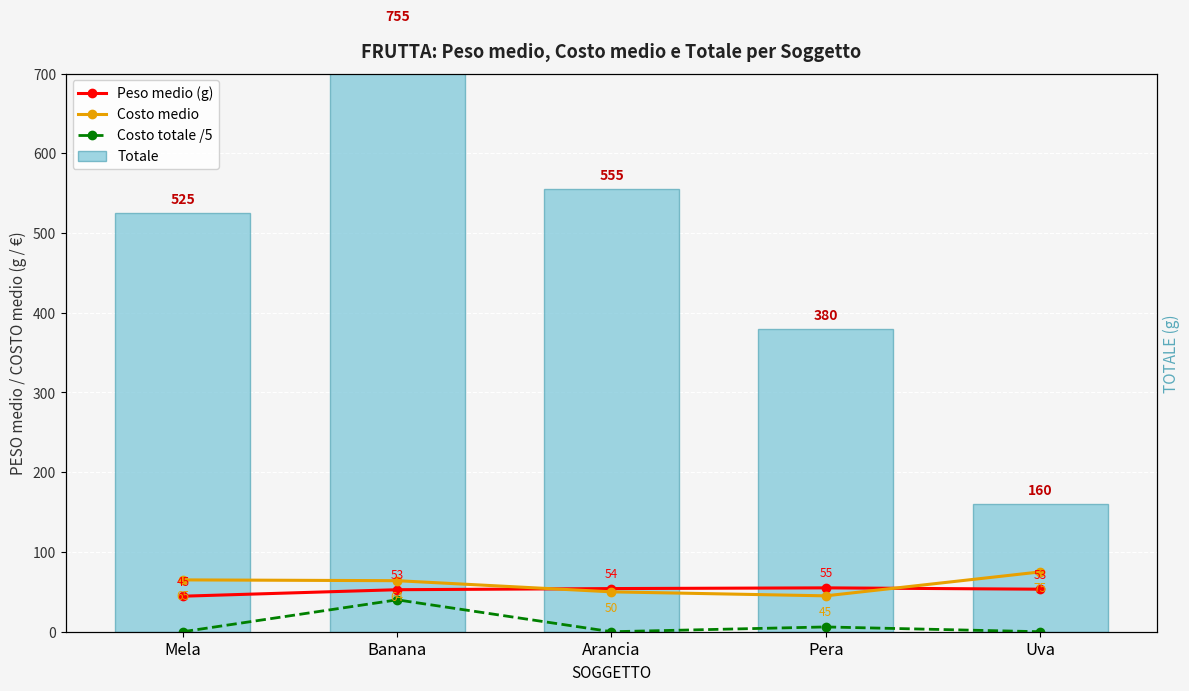

Between Arancia and Pera, which is larger?

Pera